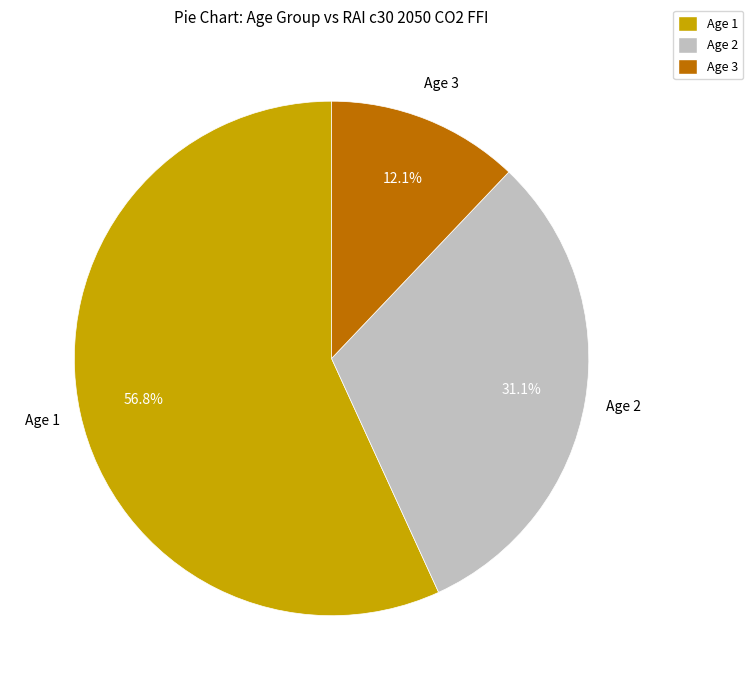

Which slice is the smallest?

Age 3